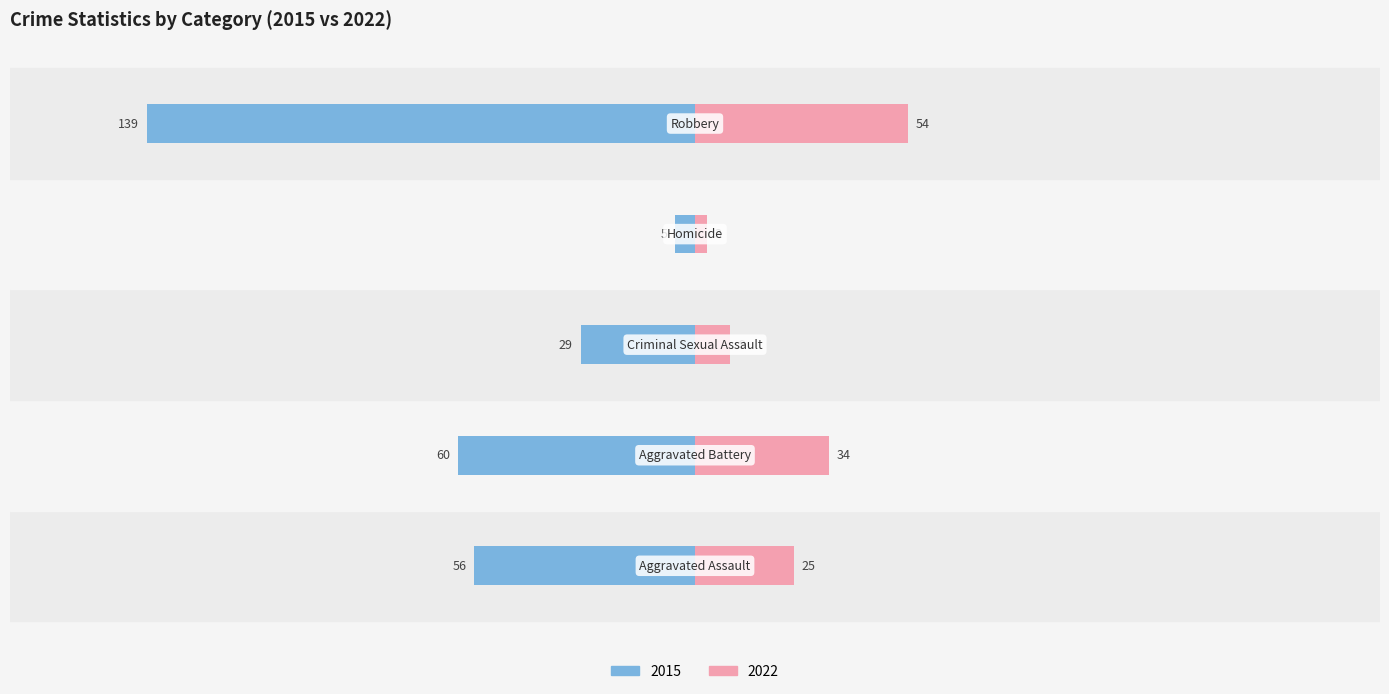

How many values are below -56?

2